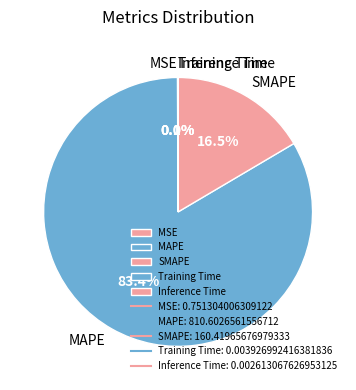

What percentage is NOT represented by SMAPE?

83.5%